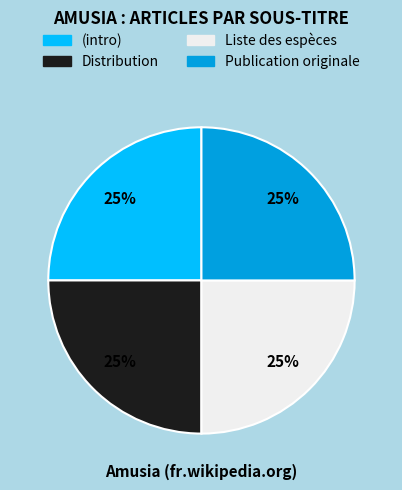

To the nearest percent, what is the average slice percentage?

25%